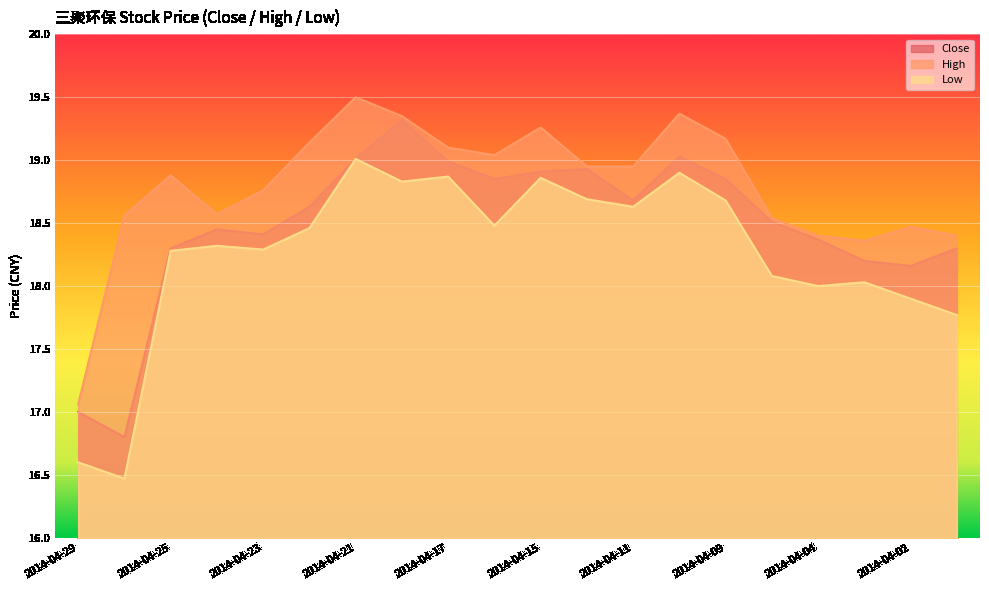

What is the difference between the maximum and minimum values in the Close series?

2.5